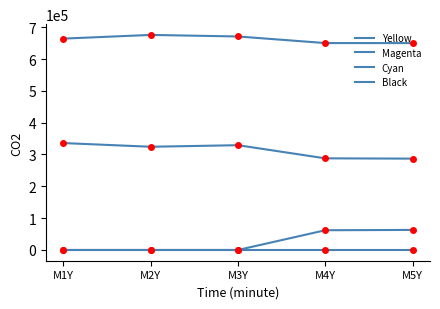

Which category has the lowest value across all series?

M1Y